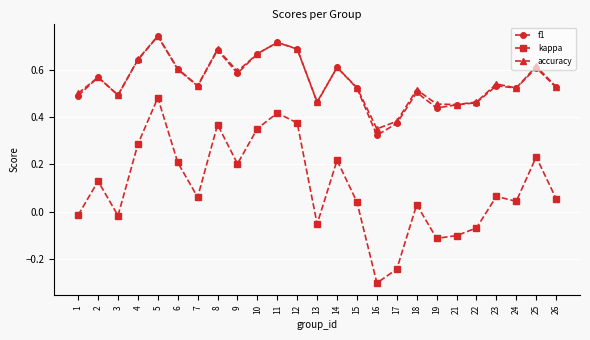

The value of f1 at 3 is 0.2. True or false?

False